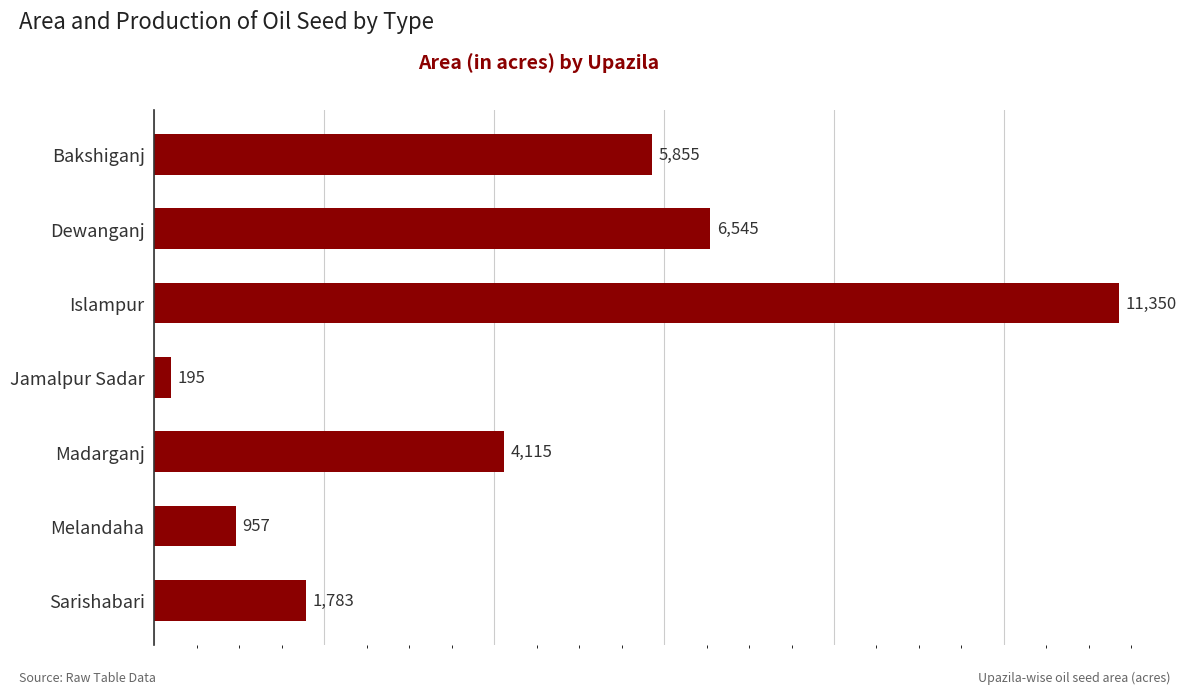

What position from the bottom is Melandaha?

2